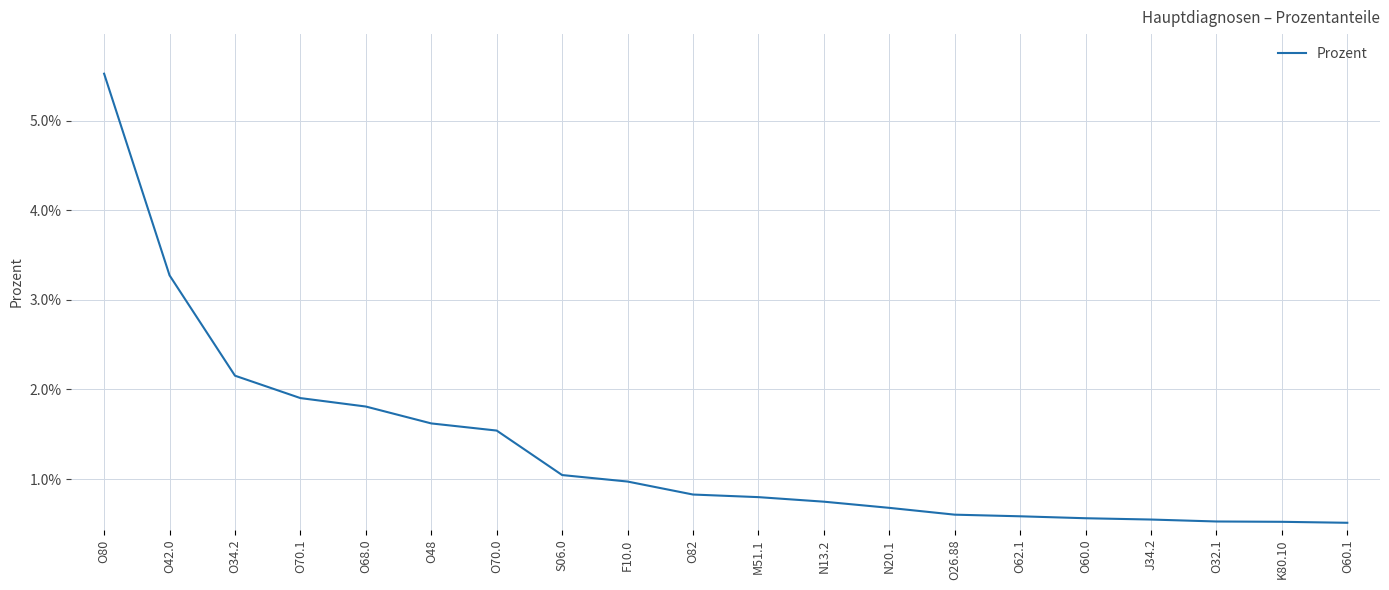

What is the difference between the maximum and second lowest values?

0.1